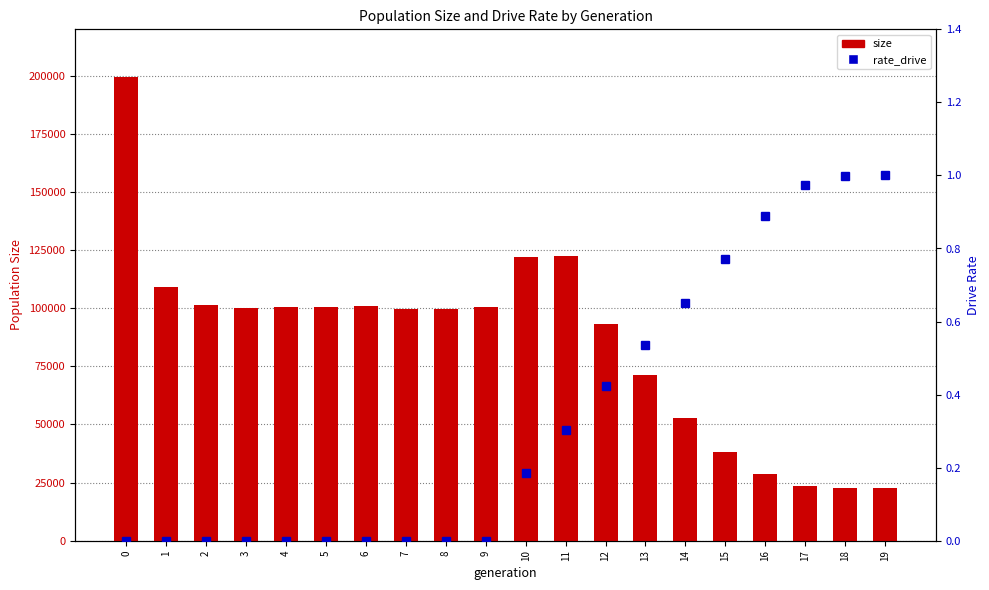

Is it true that size equals 71095.0 at 13?

True